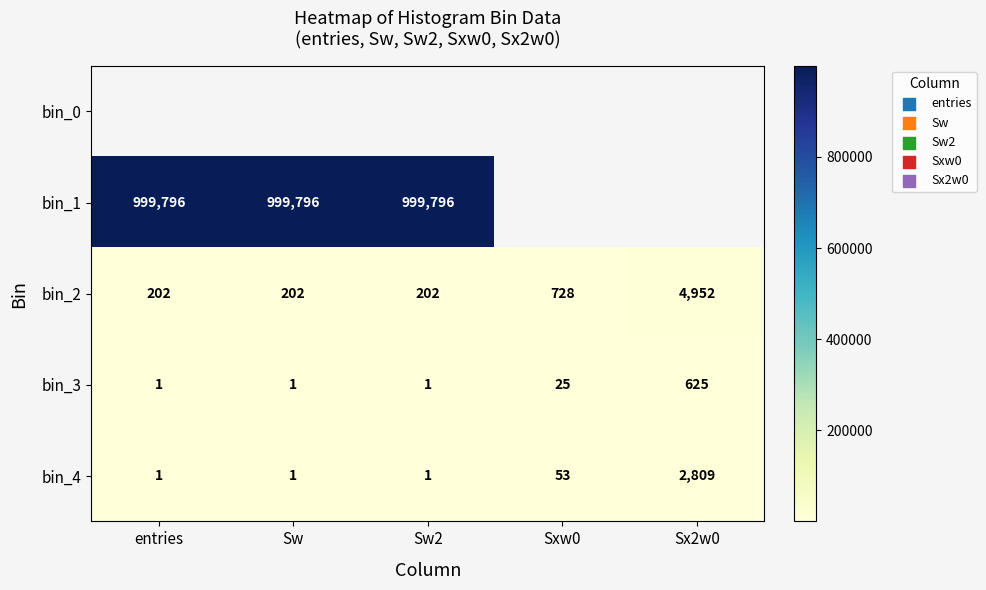

What is the maximum value for bin_3?

625